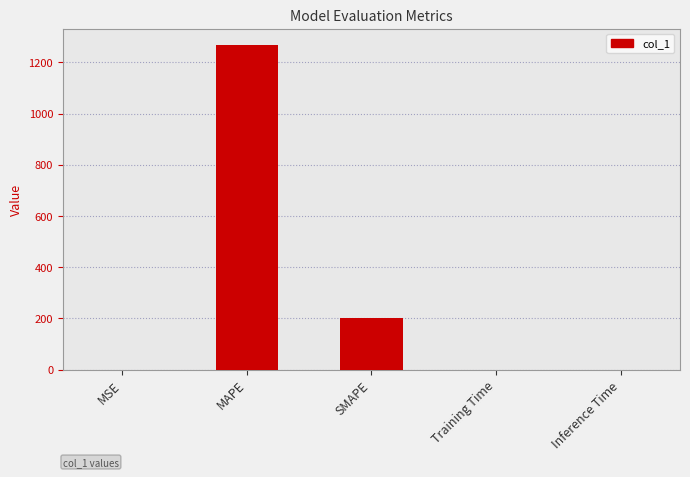

What is the maximum value shown in the chart?

1268.1